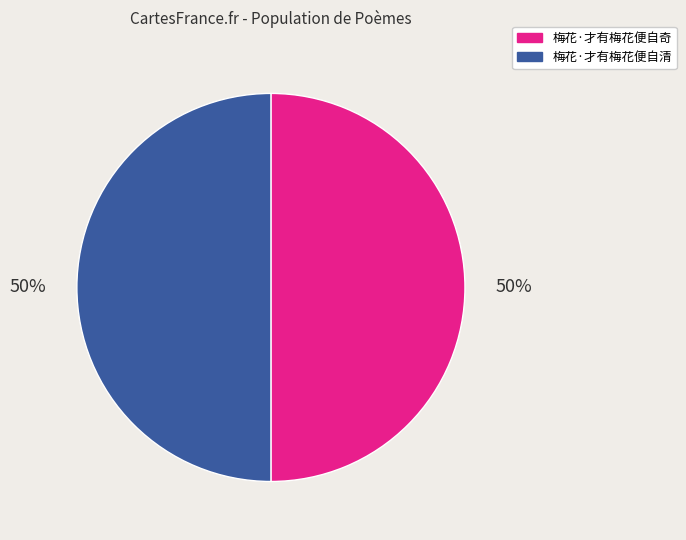

Is it true that 梅花·才有梅花便自奇 is 38% of the pie?

False